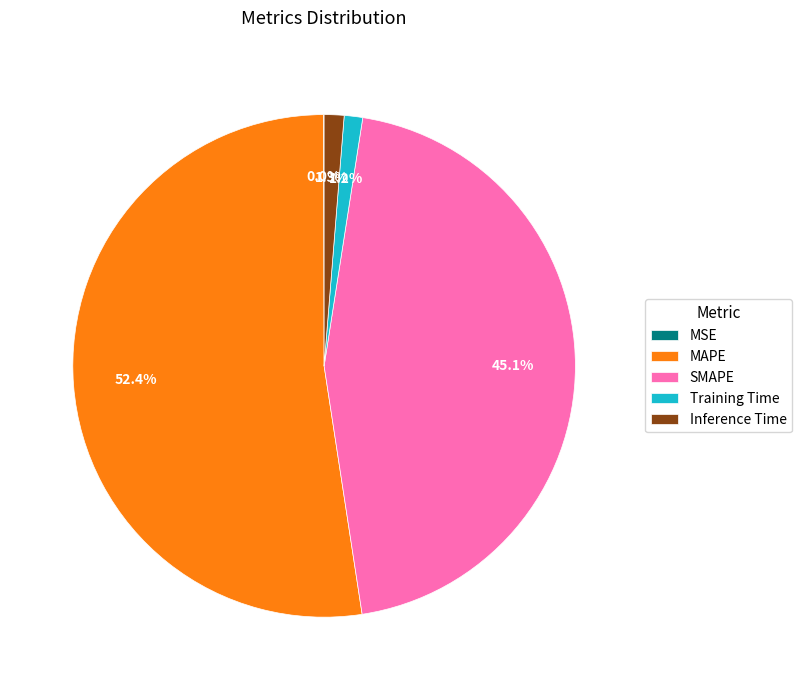

The Inference Time slice represents 1% of the pie. True or false?

True